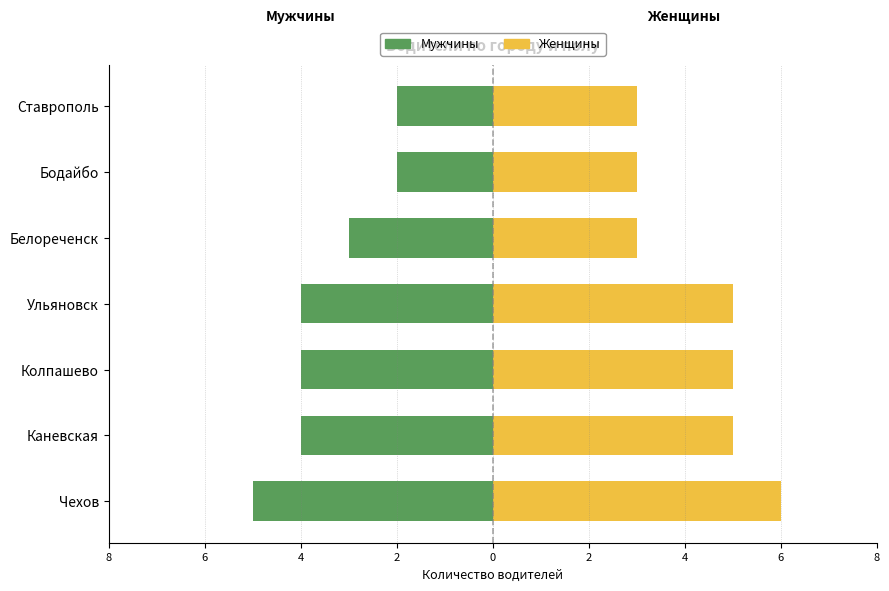

Read the Мужчины value at Бодайбо.

-2